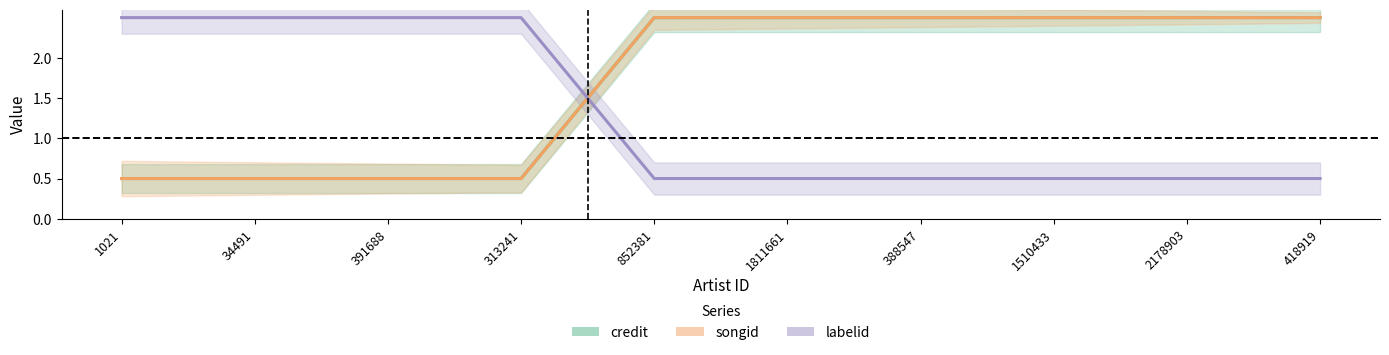

Between 1811661 and 852381, which is larger?

1811661